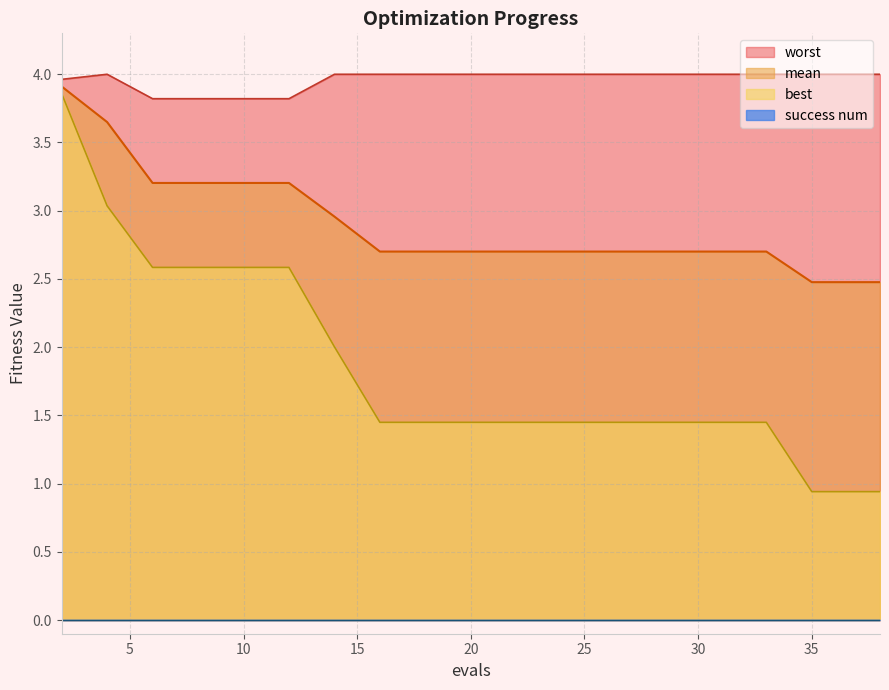

True or false: best has a value of 2.3 at 18.

False